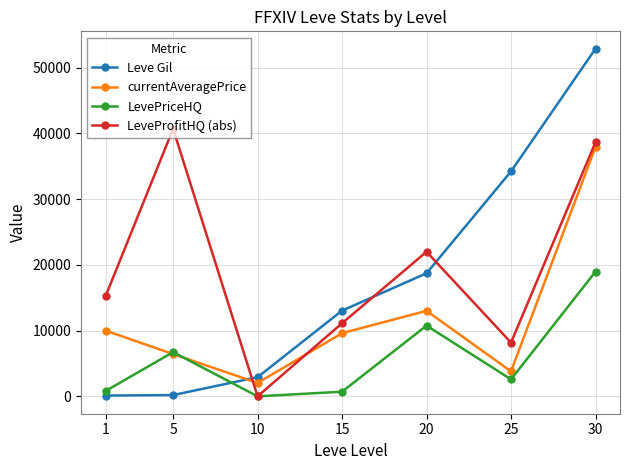

What is the value of the currentAveragePrice point at the 3rd from the left?

2032.7